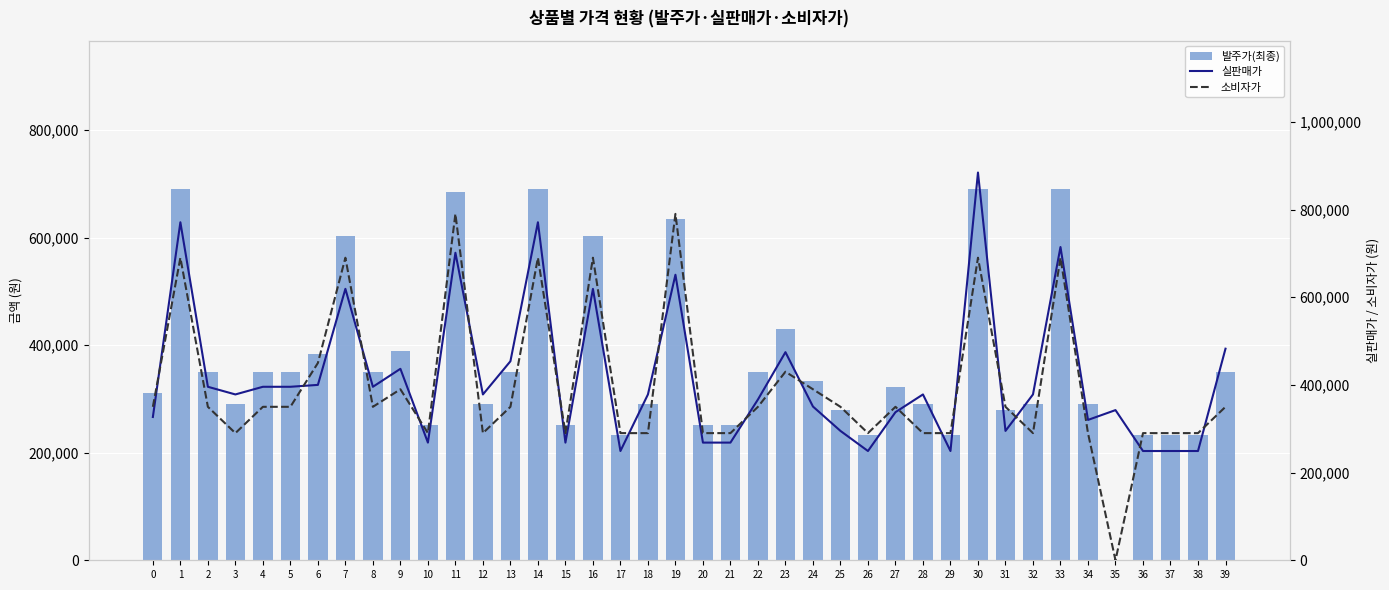

The 소비자가 series shows 350000 at 0. True or false?

True